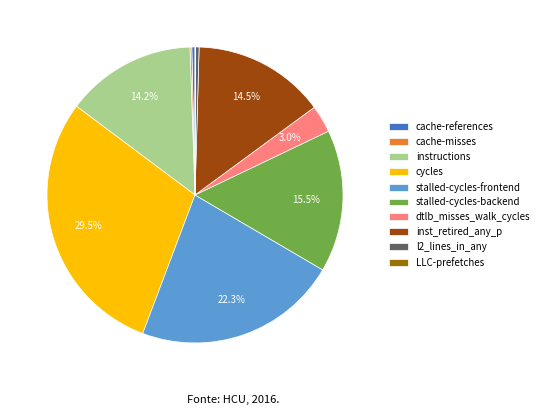

True or false: l2_lines_in_any accounts for 11% of the total.

False